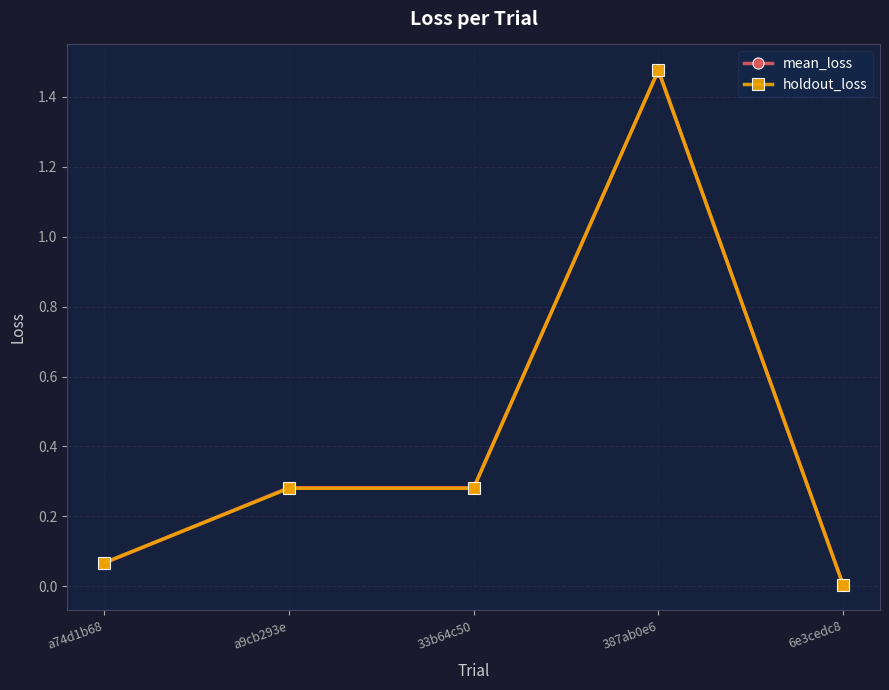

Is the value of mean_loss at 387ab0e6 greater than the value of holdout_loss at a9cb293e?

Yes